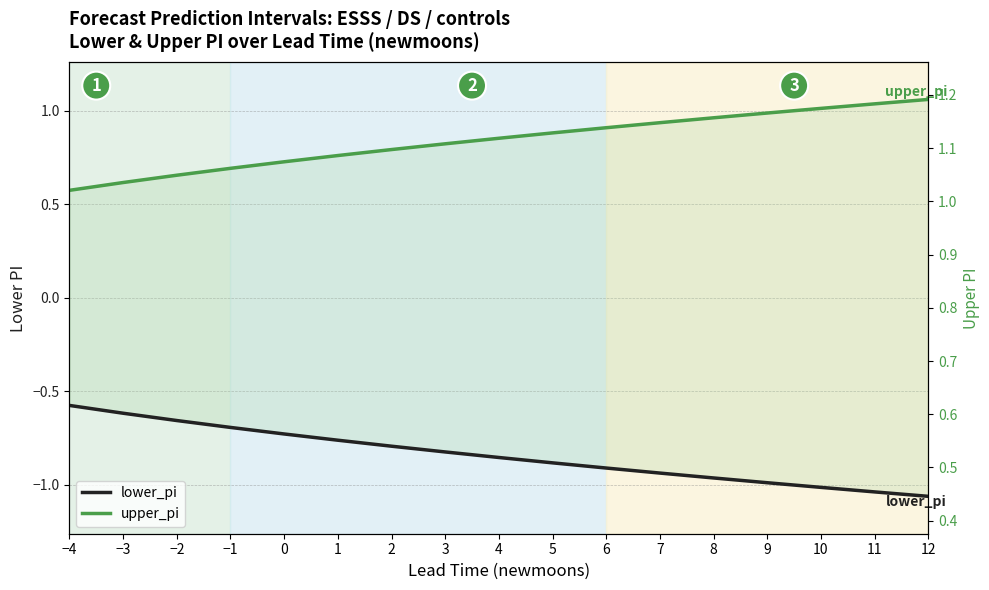

Which series has the largest total across all categories?

upper_pi